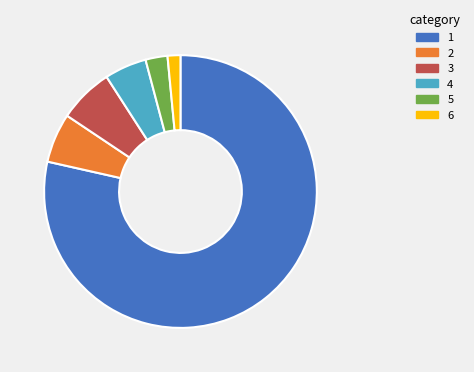

Does any single category account for the majority?

Yes